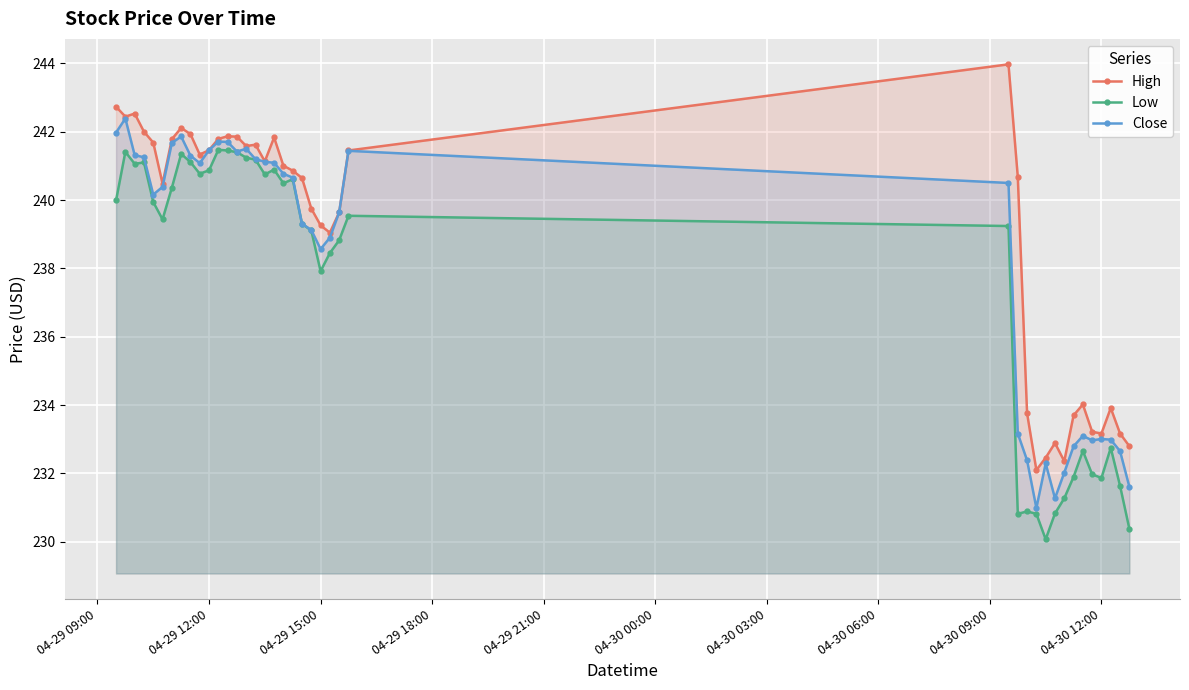

True or false: Low and Close cross at least once.

False